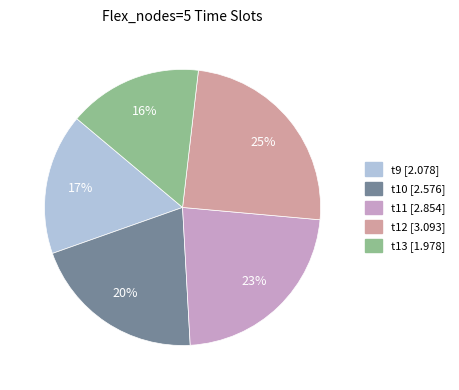

Which category has the smallest portion of the pie?

t13